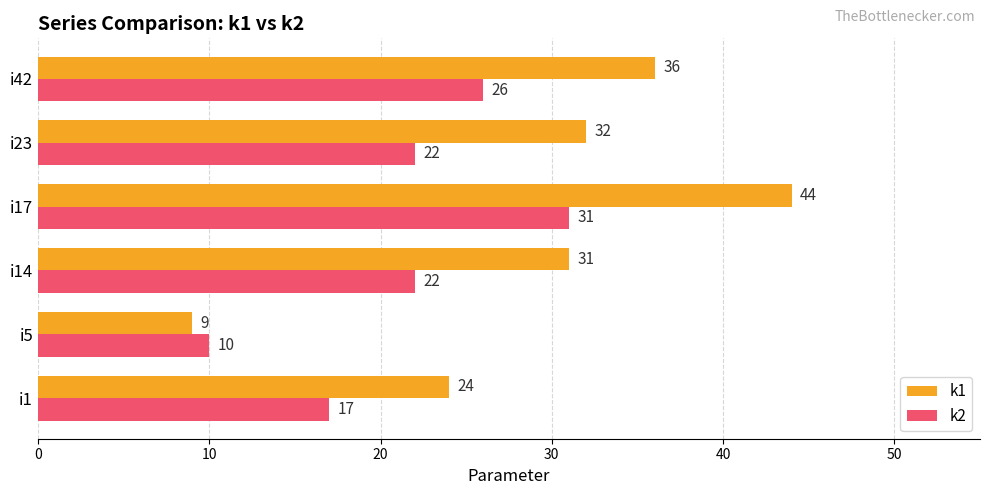

Count the k1 values in the range 24 to 36.

4